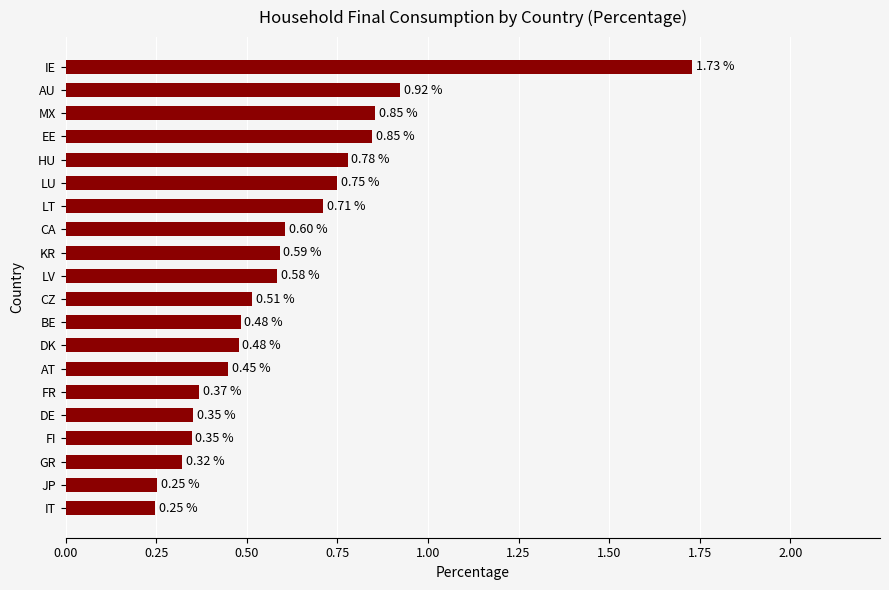

At which category does the chart reach its peak across all series?

IE